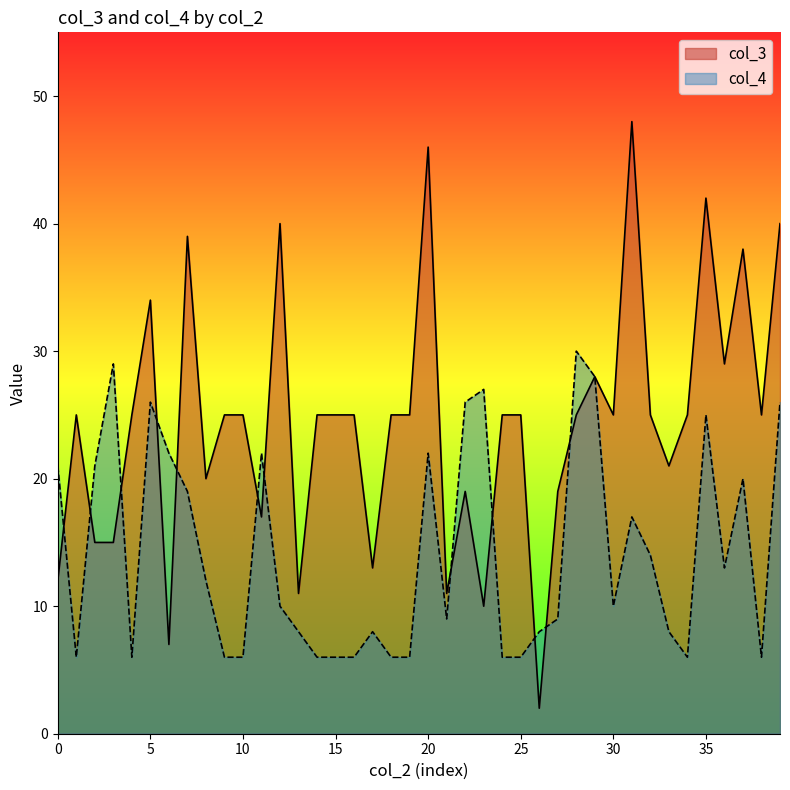

List the series in order of their peak value, lowest first.

col_4, col_3